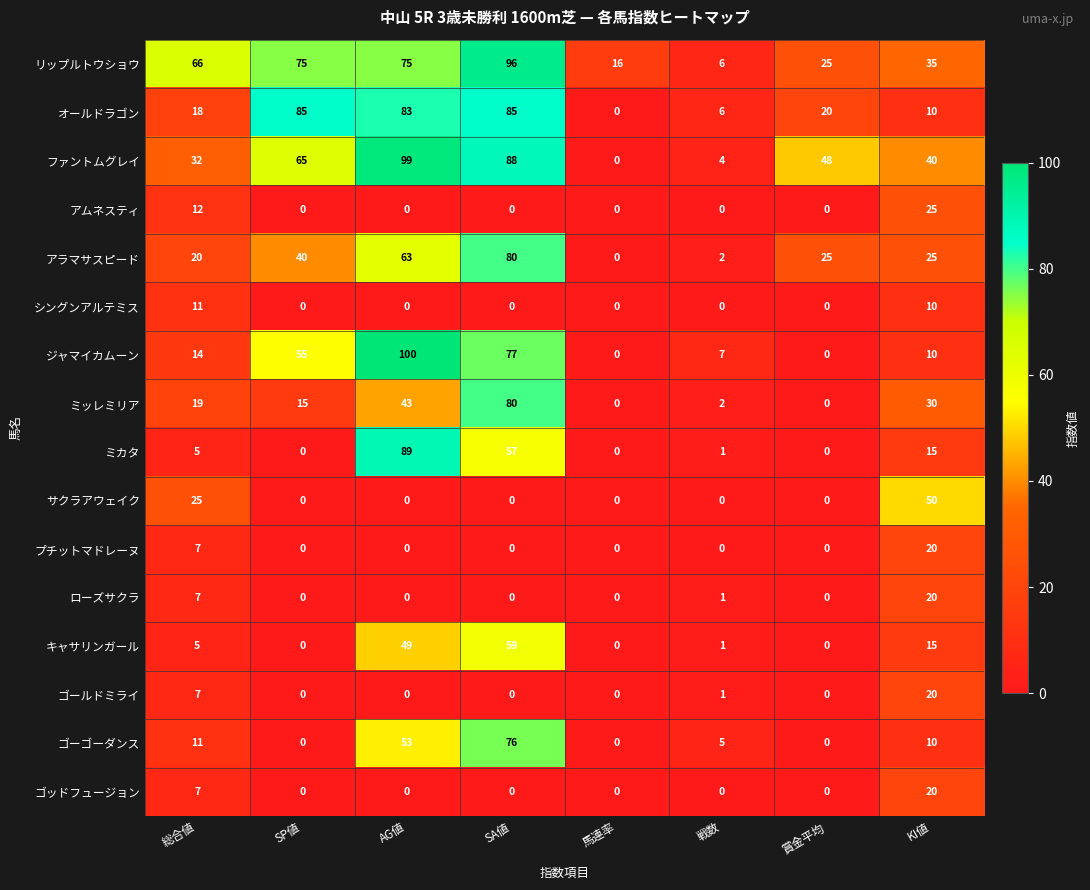

The value of ミカタ at 総合値 is 1. True or false?

False